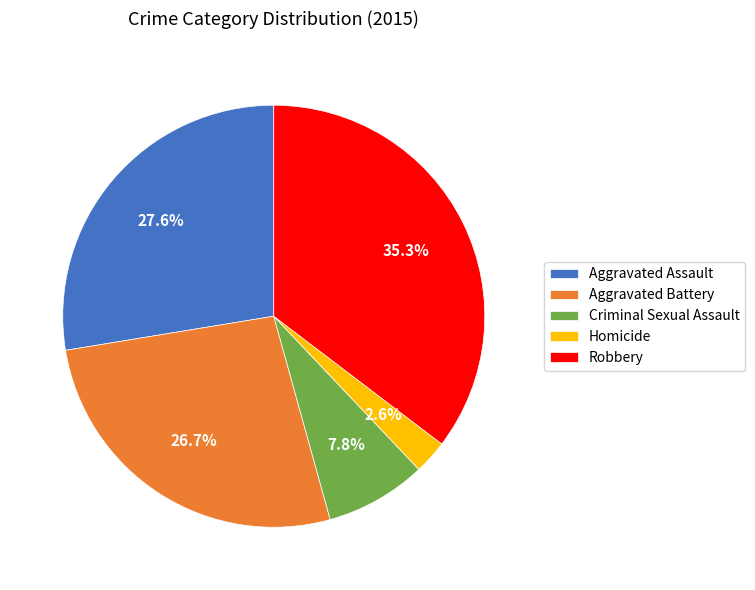

Between Criminal Sexual Assault and Homicide, which is larger?

Criminal Sexual Assault